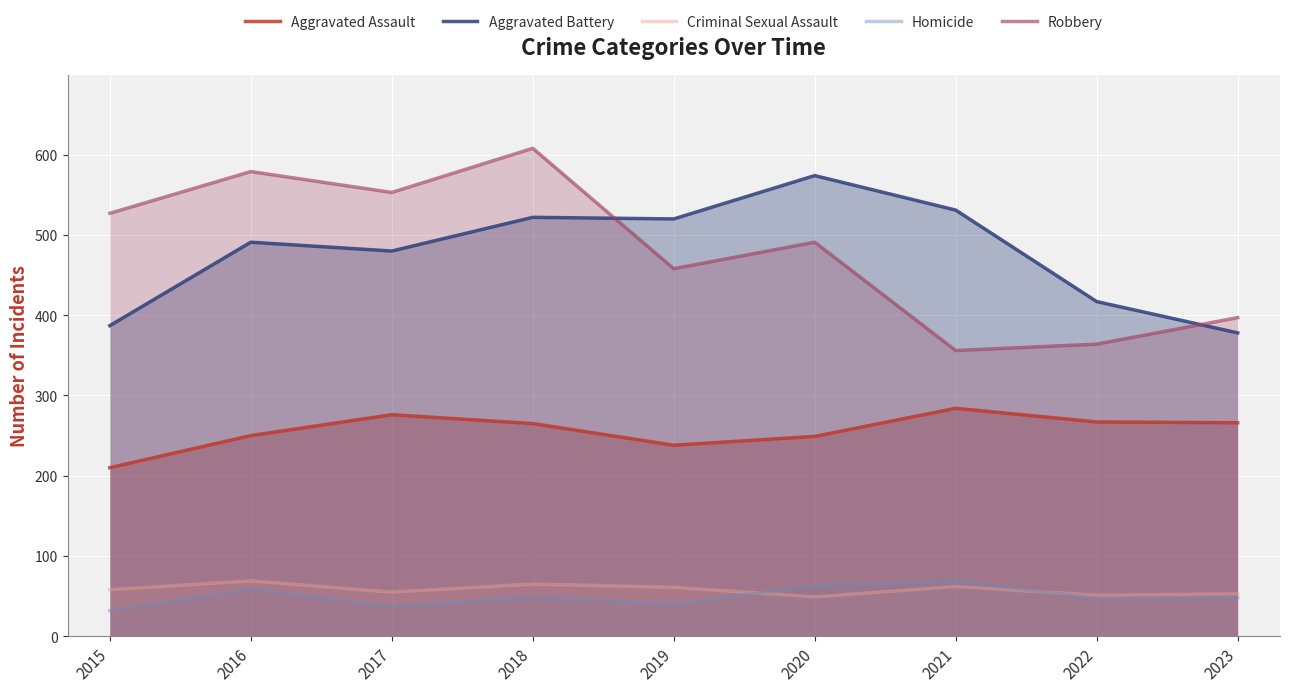

What is the minimum value shown in the chart?

32